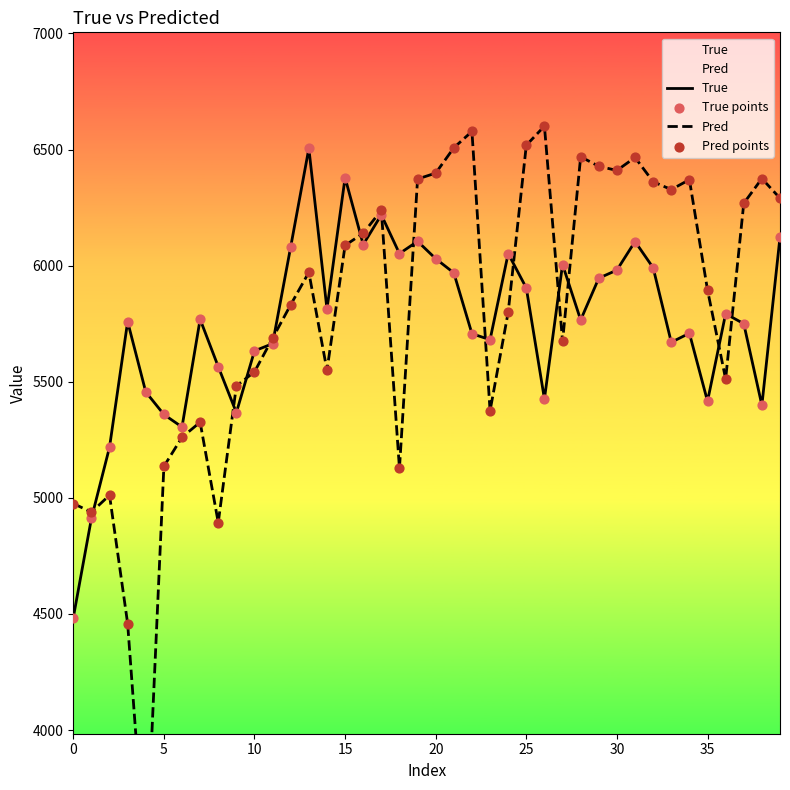

What are all the series names shown in the legend?

True, Pred, True points, Pred points